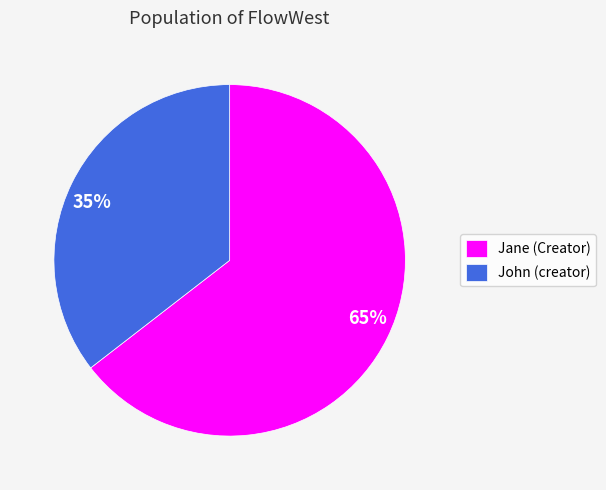

Combined, do Jane and John account for over 50%?

Yes